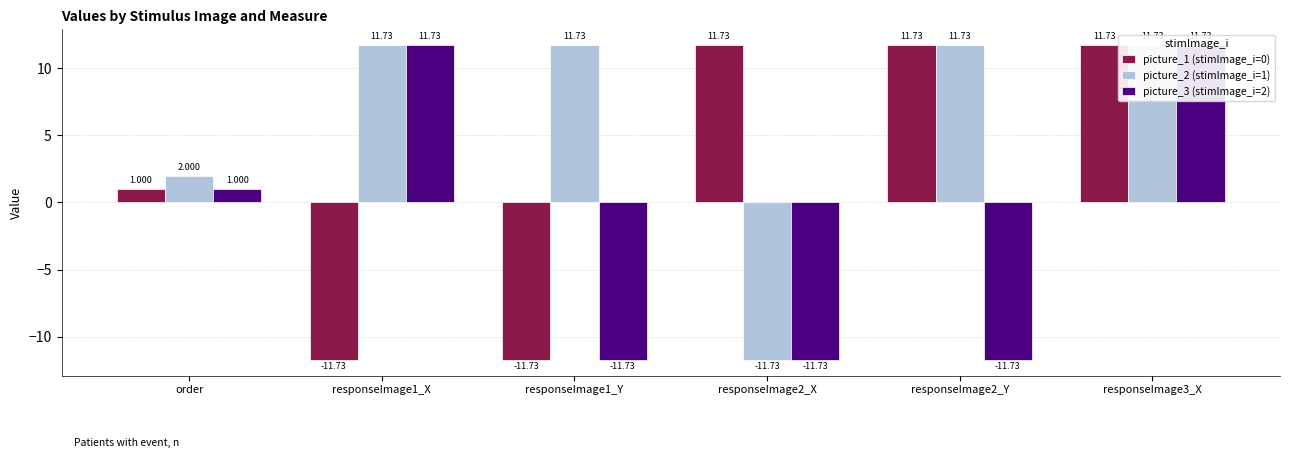

What is the label of the 3rd bar from the left?

responseImage1_Y